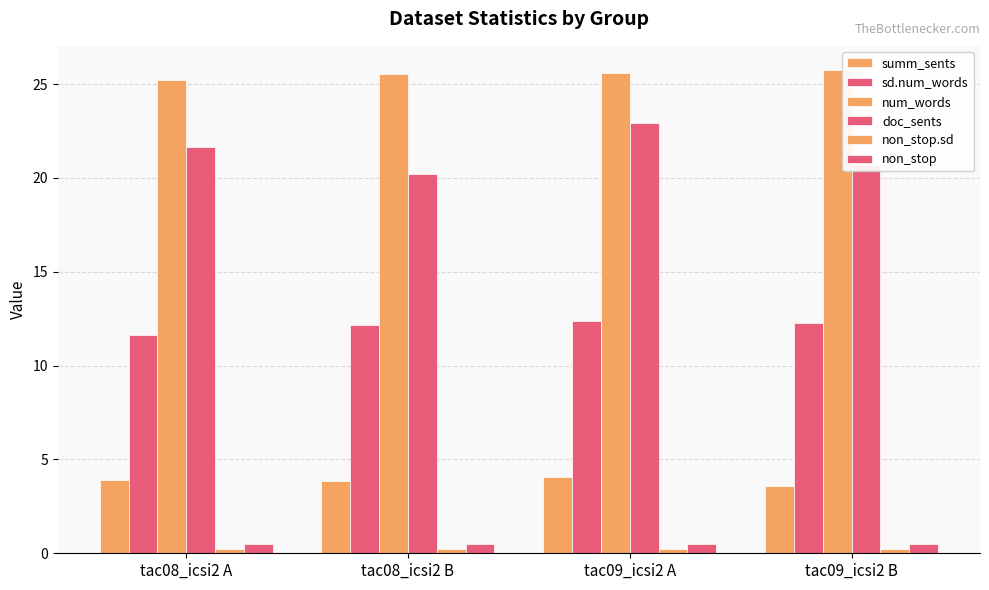

Rank the categories by doc_sents value from lowest to highest.

tac08_icsi2 B, tac09_icsi2 B, tac08_icsi2 A, tac09_icsi2 A